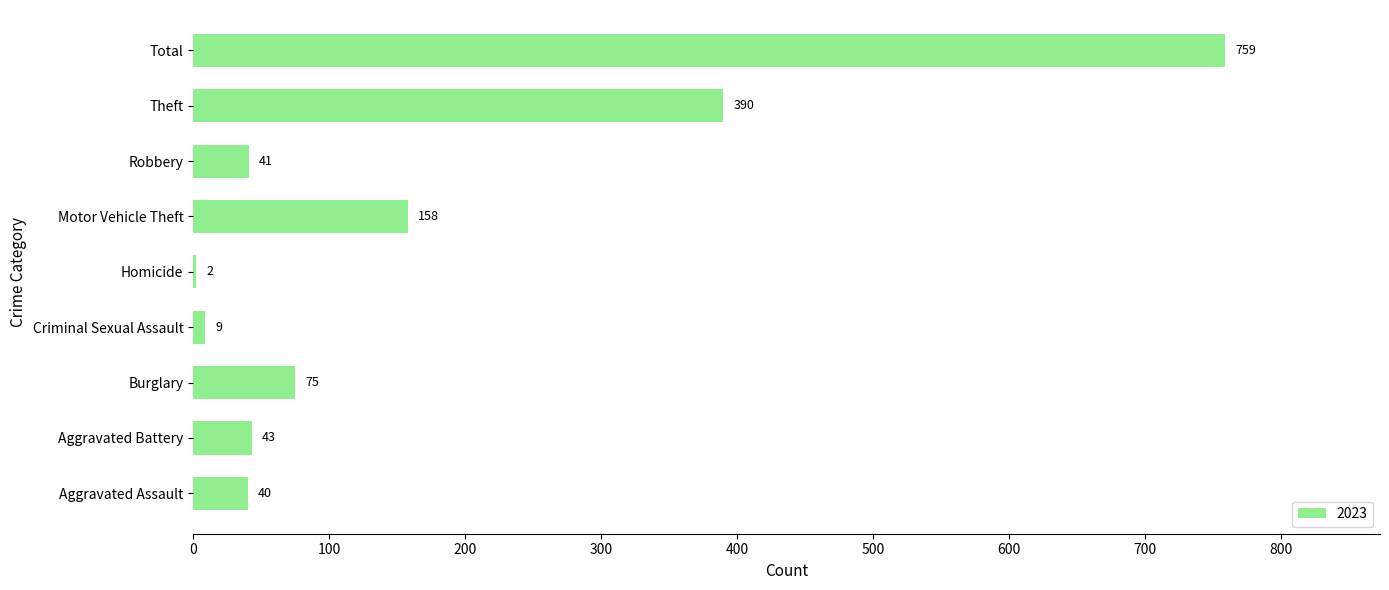

Which label corresponds to the largest value in the chart?

Total